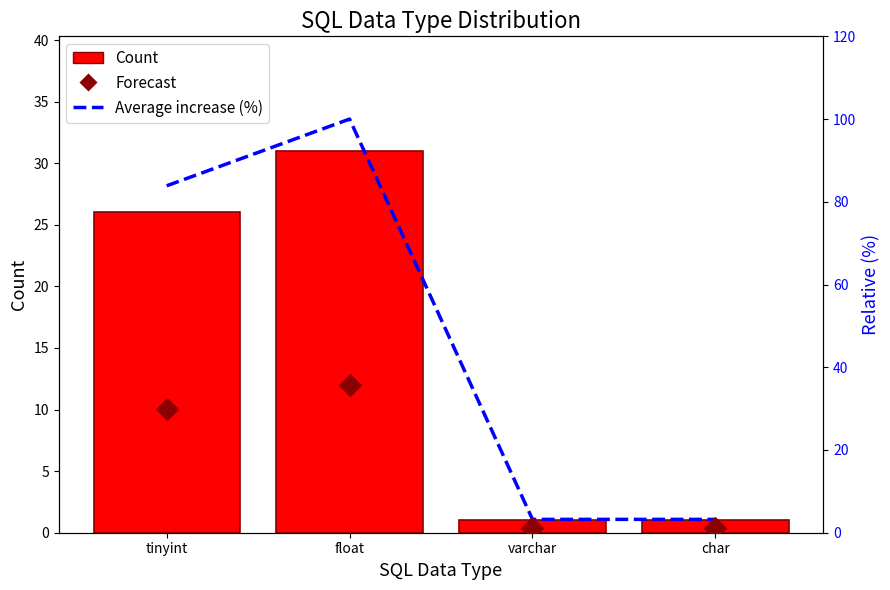

Which series has the largest total across all categories?

Average increase (%)